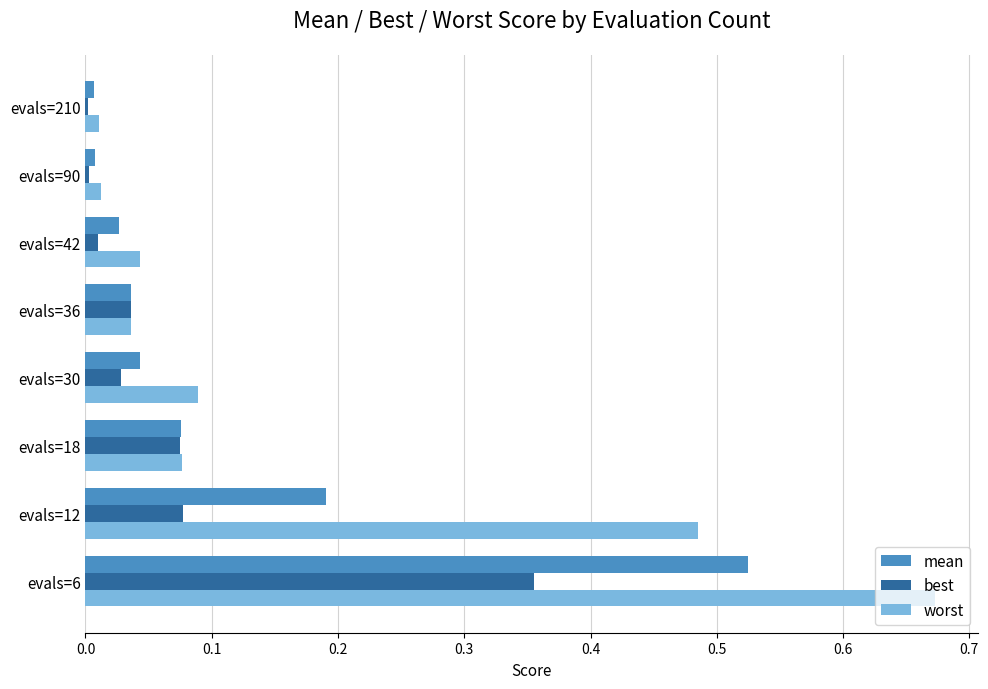

Rank the series by their maximum value, from highest to lowest.

worst, mean, best